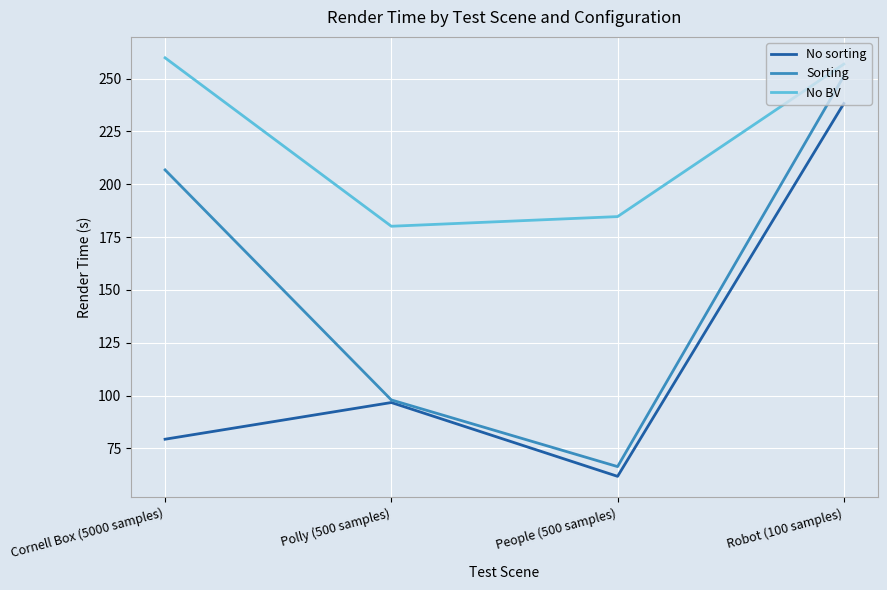

What is the lowest value of the No sorting series?

61.8